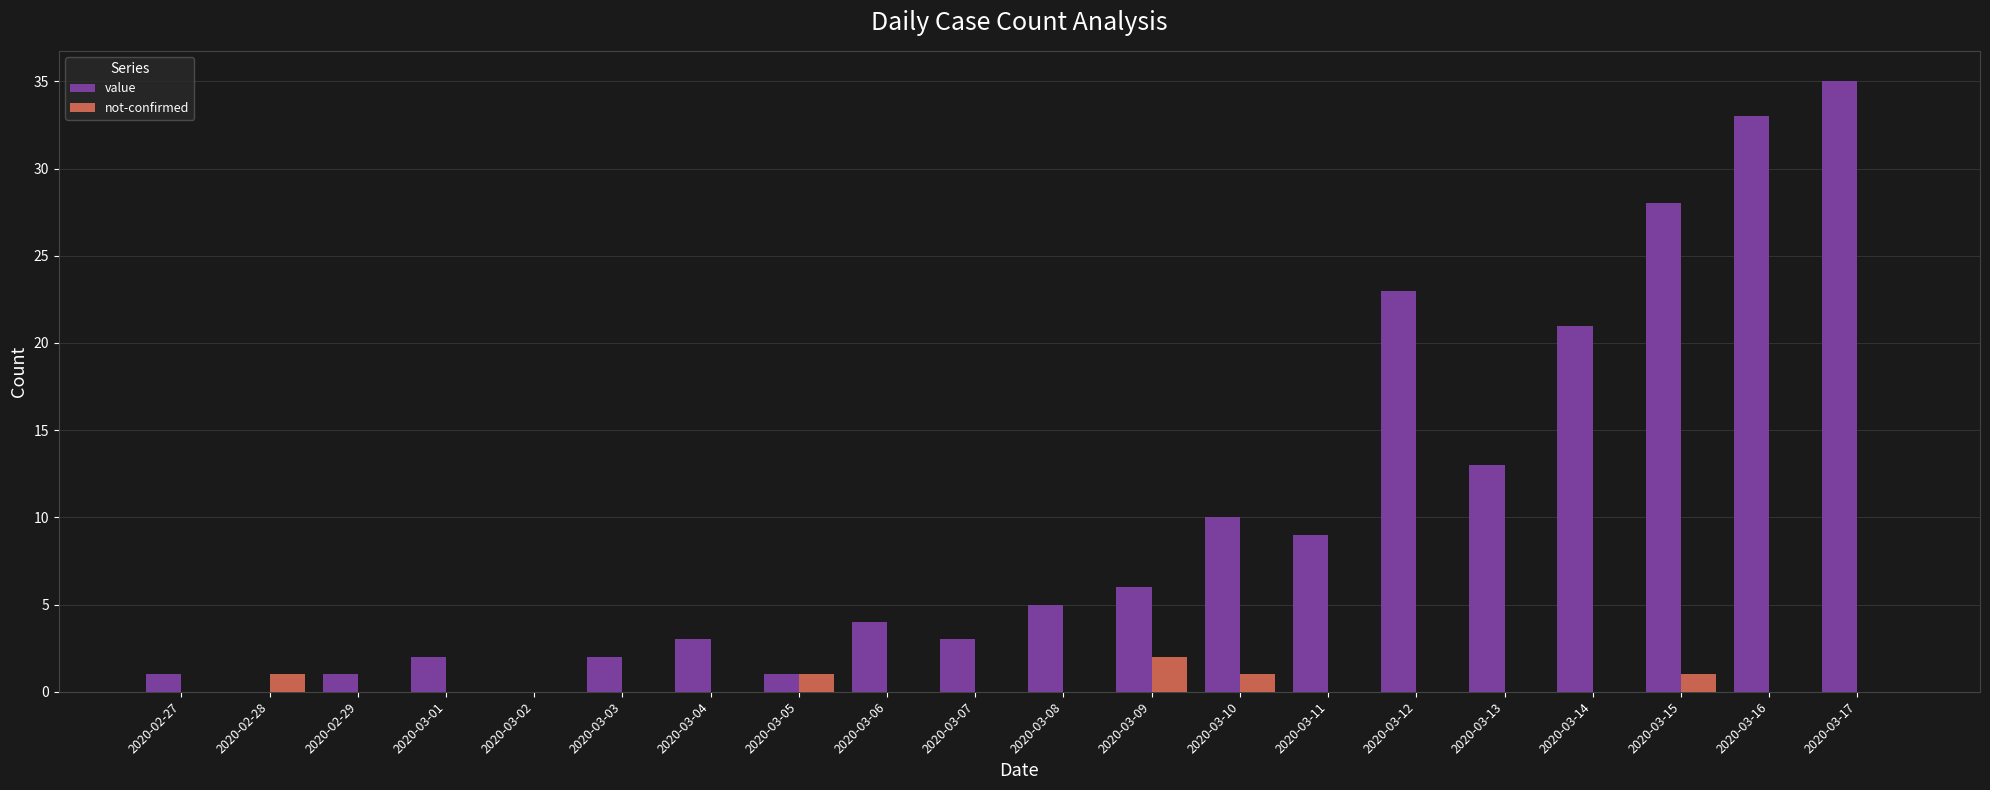

Are the bars horizontal?

No